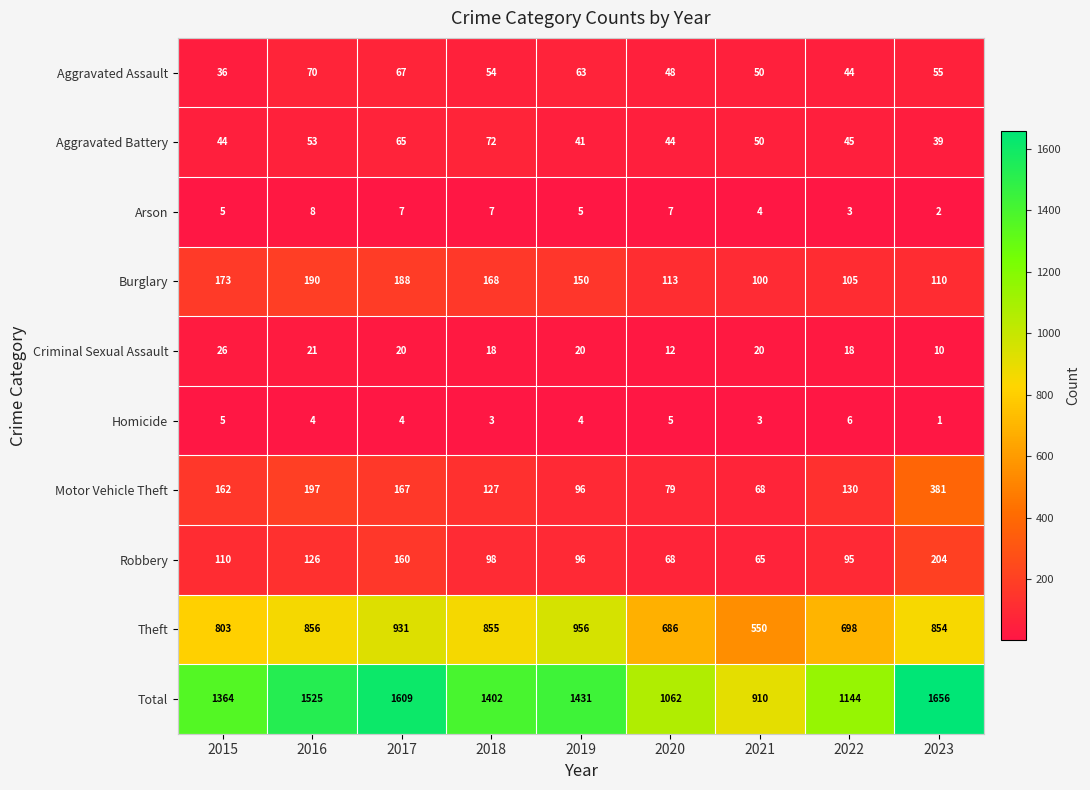

What is the sum of the Aggravated Assault values at 2017 and 2015?

103